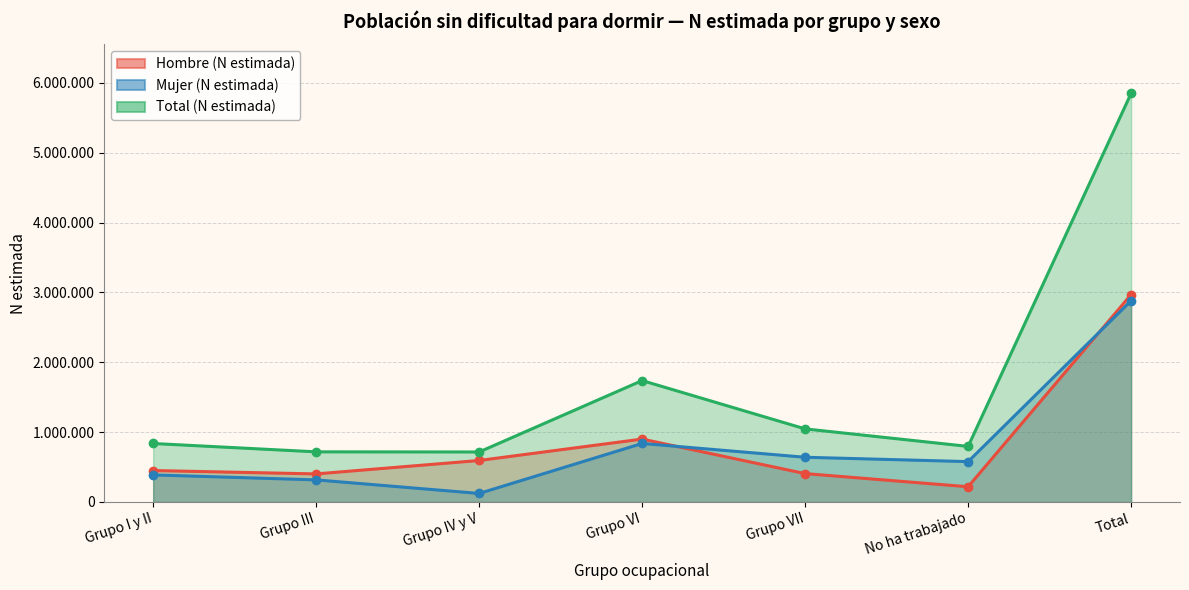

True or false: Mujer (N estimada) and Total (N estimada) intersect in this chart.

False